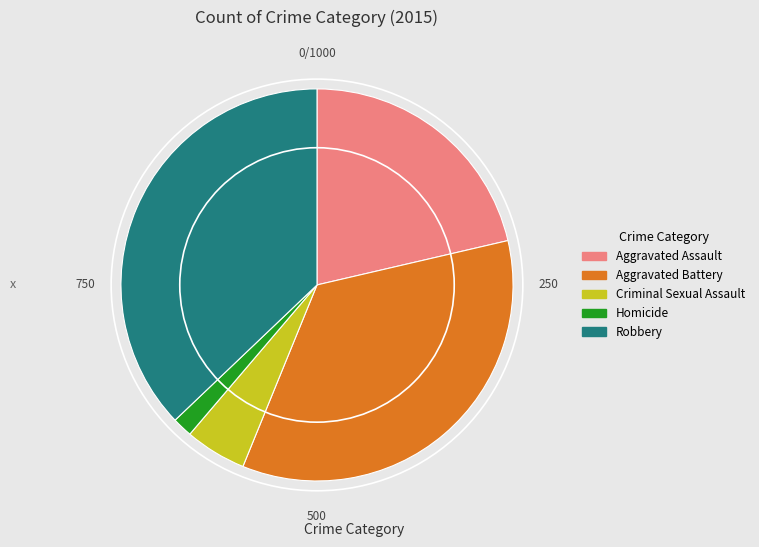

Between Criminal Sexual Assault and Robbery, which is larger?

Robbery